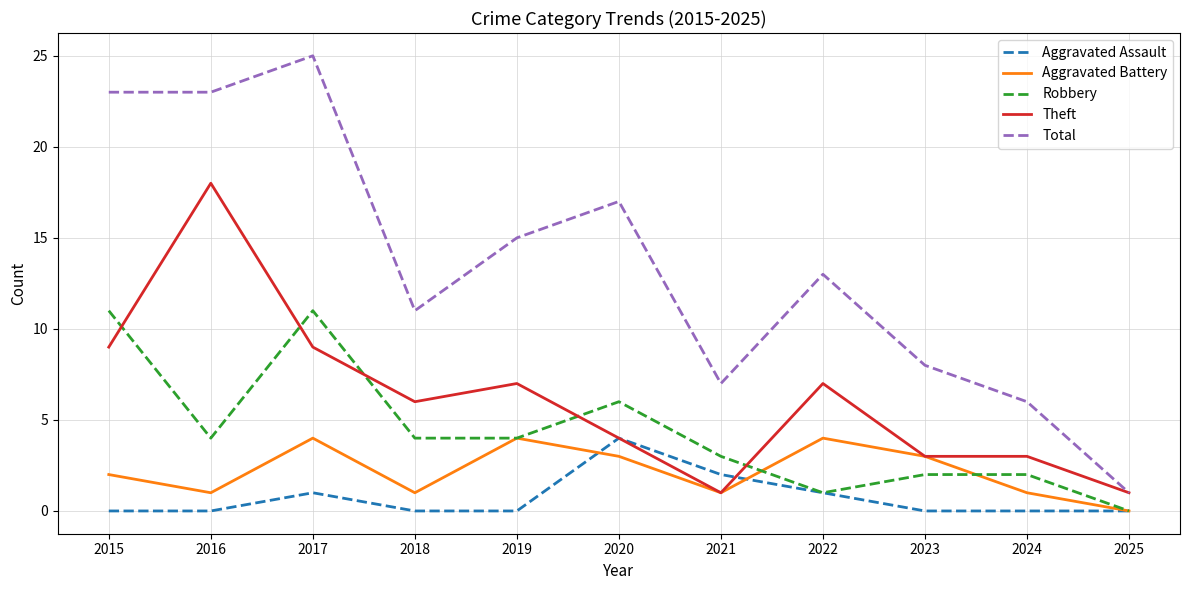

In Aggravated Assault, how many points are higher than both neighbors (excluding endpoints)?

2